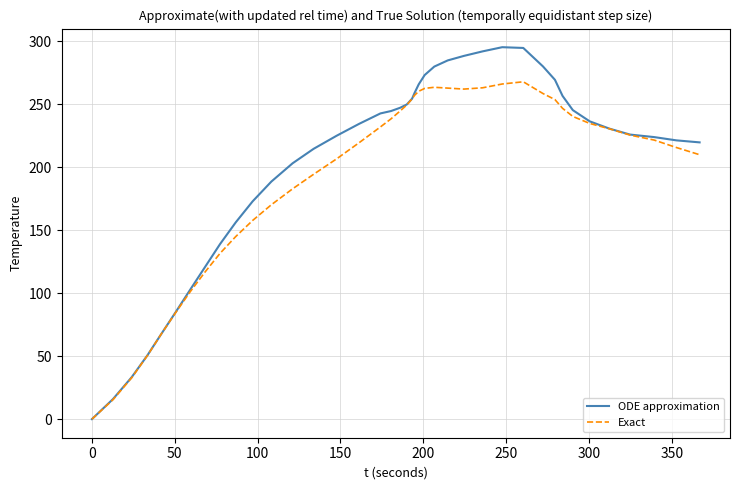

What is the highest value of the Exact series?

267.9